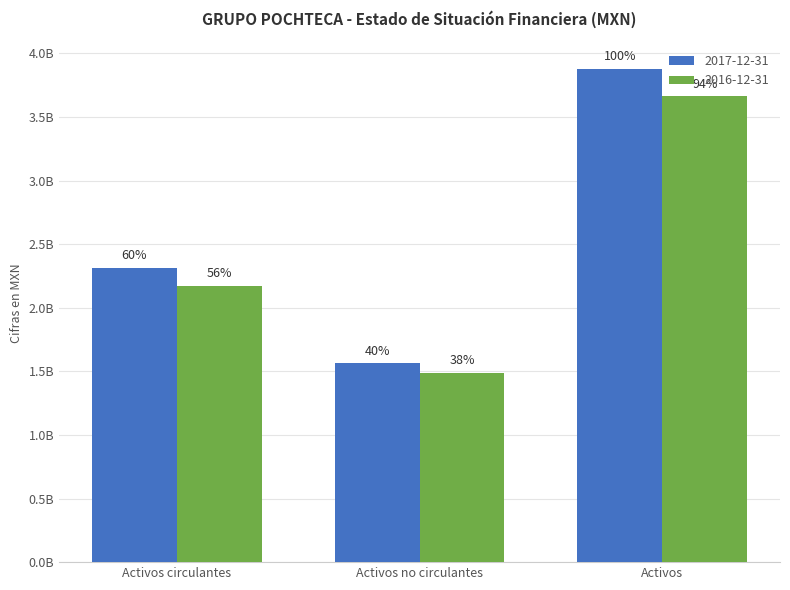

Which category has the highest value in the 2016-12-31 series?

Activos